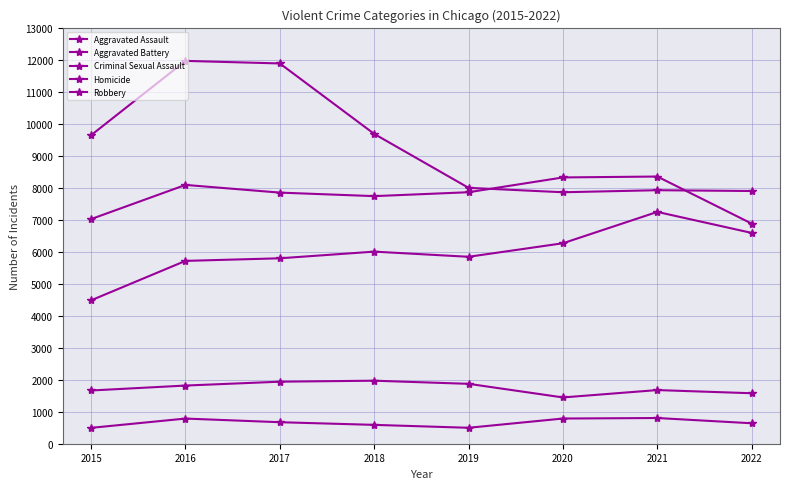

Does the chart have visible grid lines?

Yes